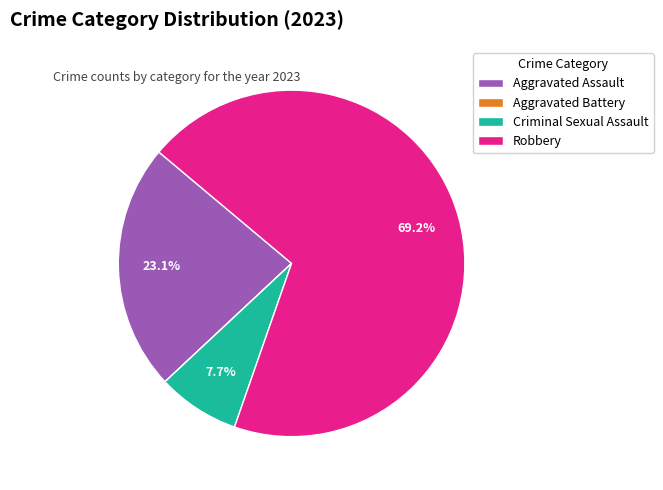

Does any single category account for the majority?

Yes